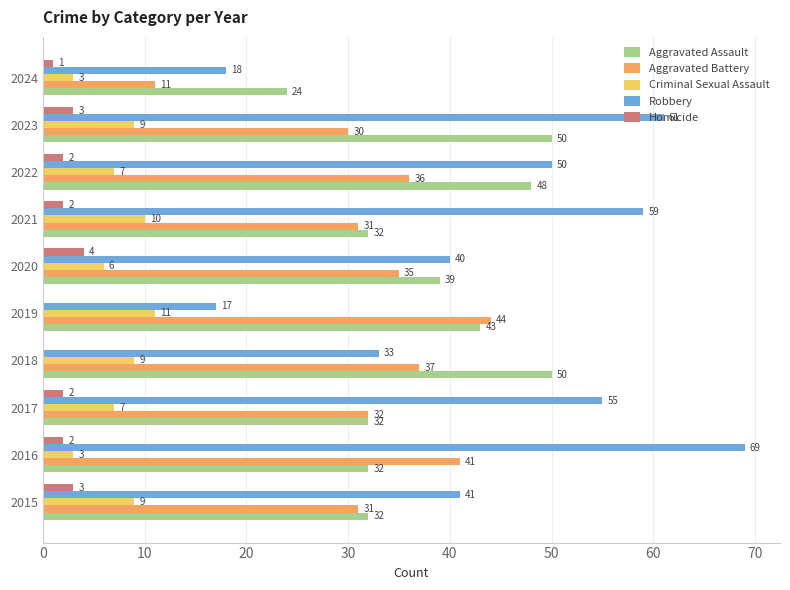

What is the sum of all Aggravated Battery values?

328